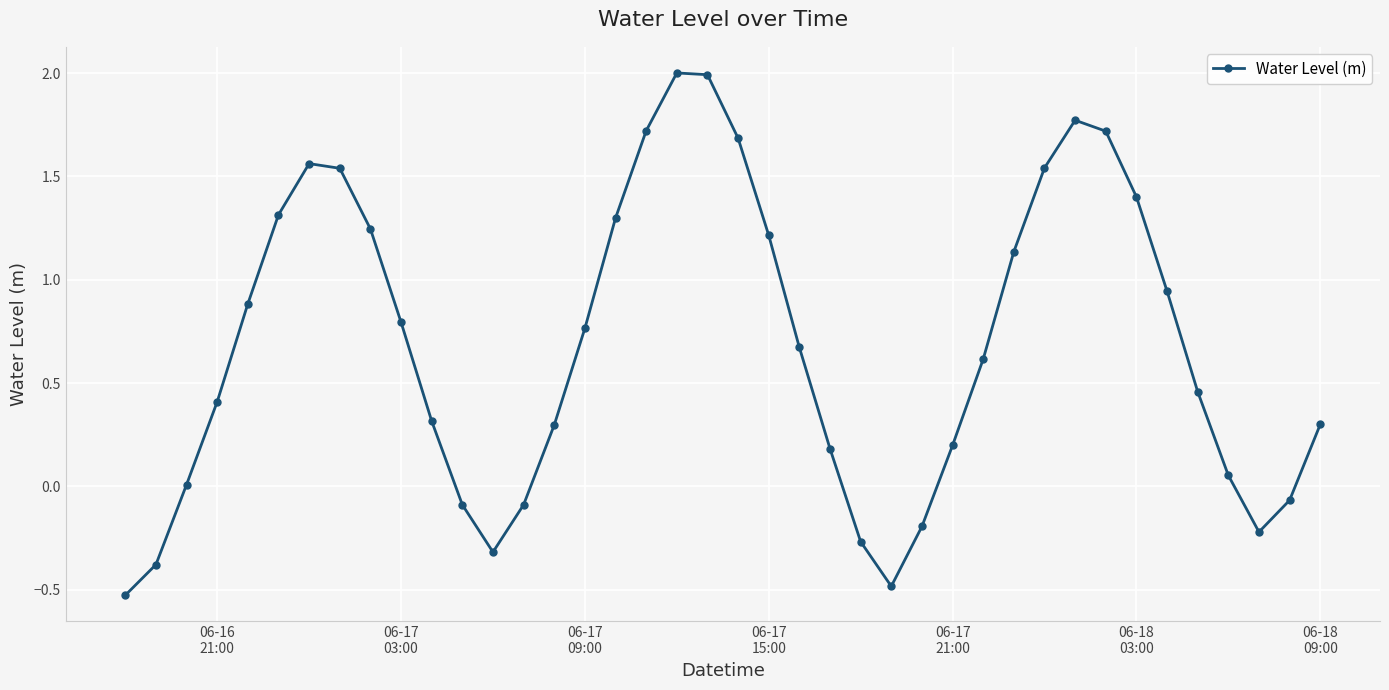

What is the greatest value displayed?

2.0